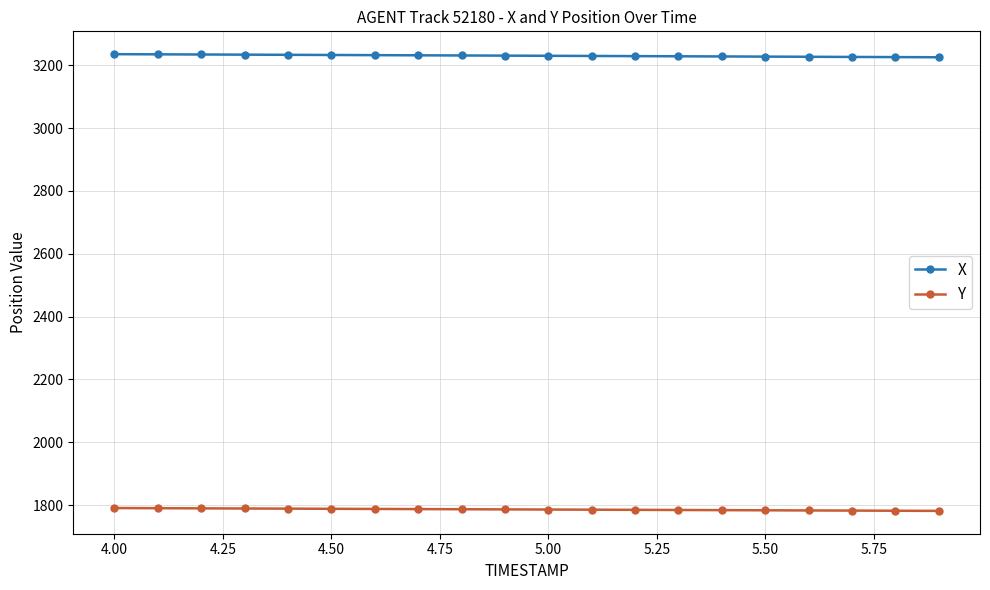

What is the difference between the maximum and minimum values in the X series?

9.9